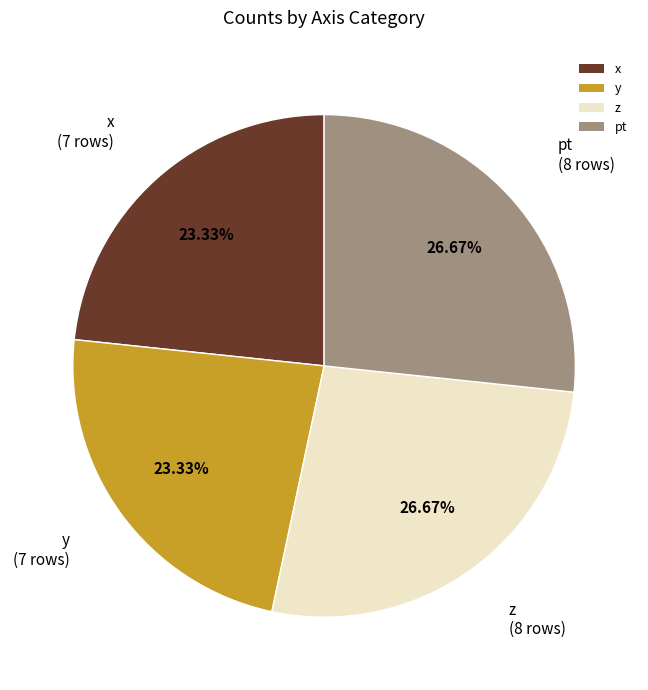

Does x represent more than half of the total?

No